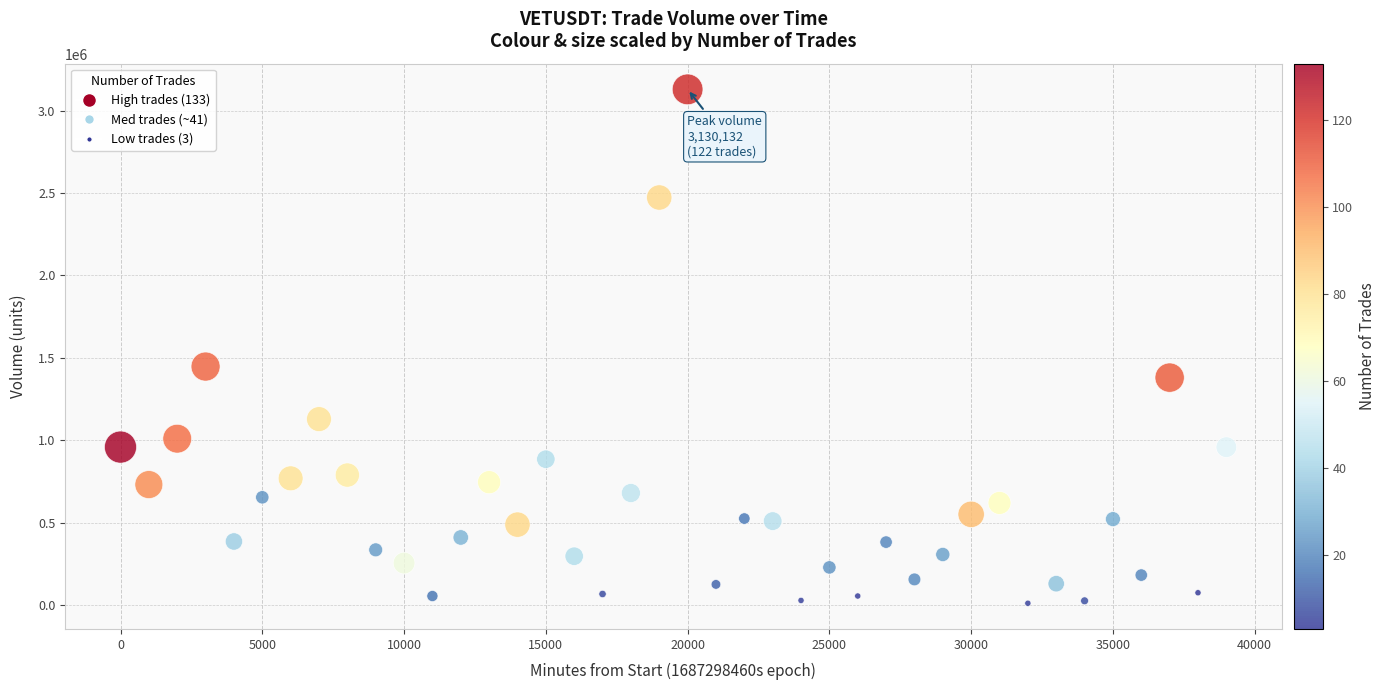

What is the range of Y values (max minus min)?

3120350